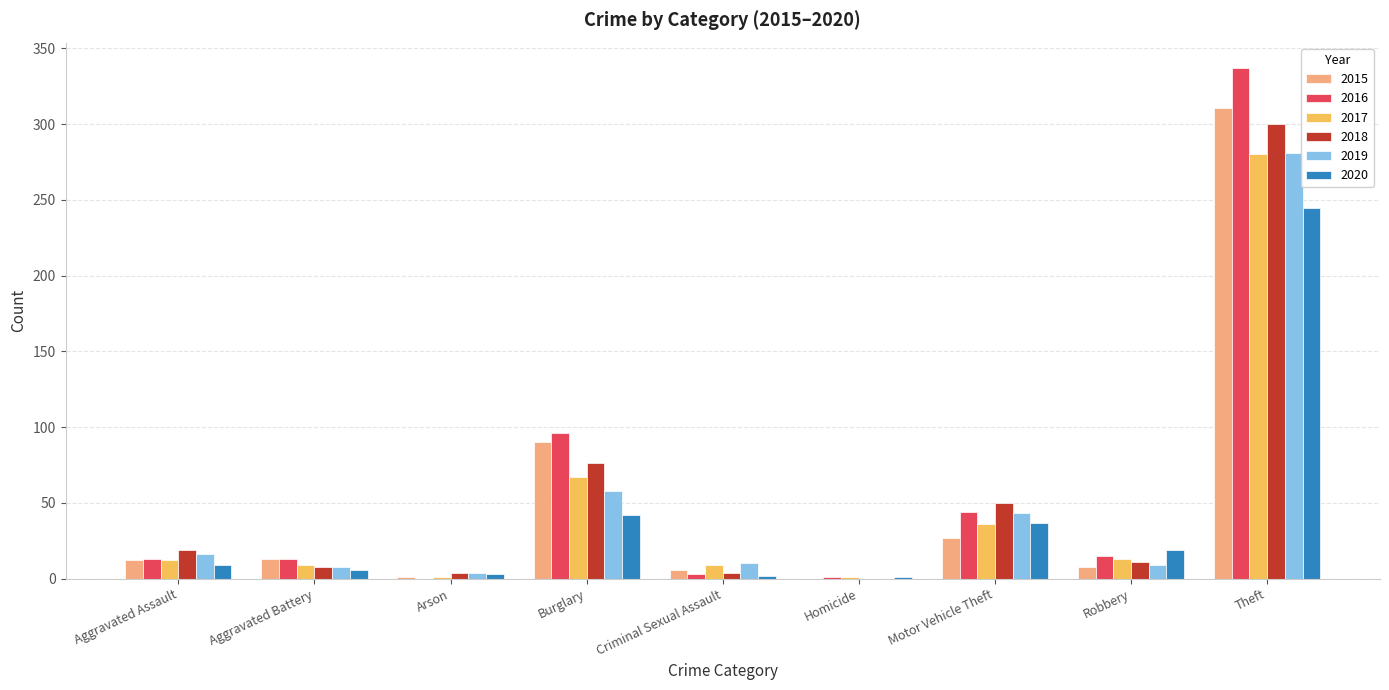

How many data points does each series have?

9